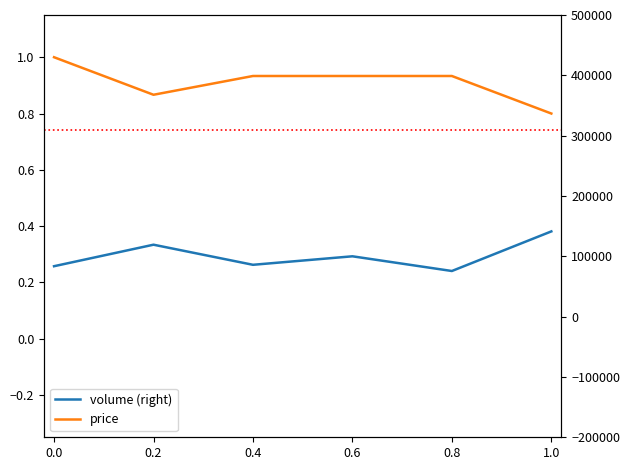

True or false: volume (right) and price intersect in this chart.

False